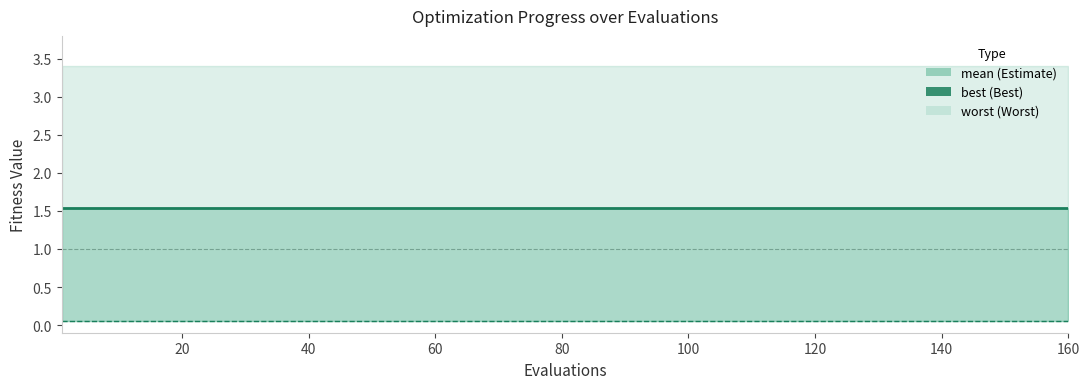

Which series has the largest range (max minus min)?

mean